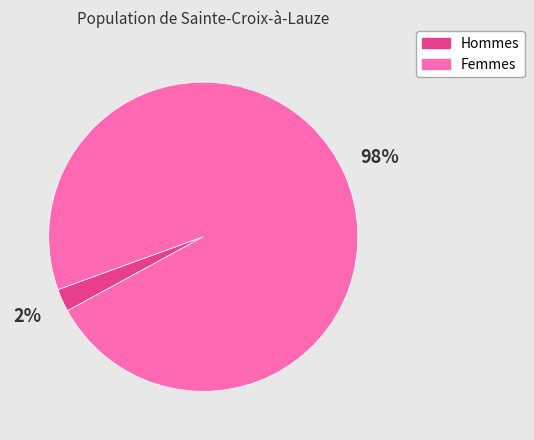

Is there a majority slice in this chart?

Yes